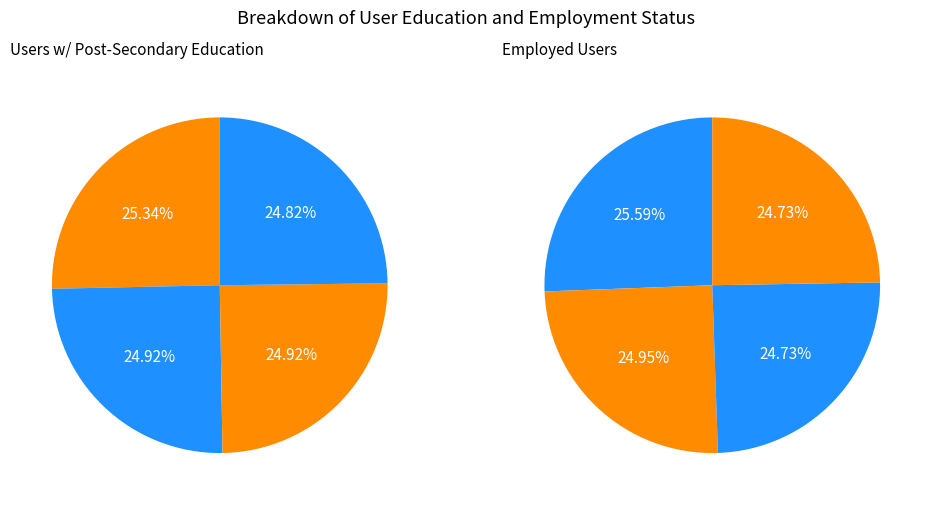

Does 4 represent more than half of the total?

No